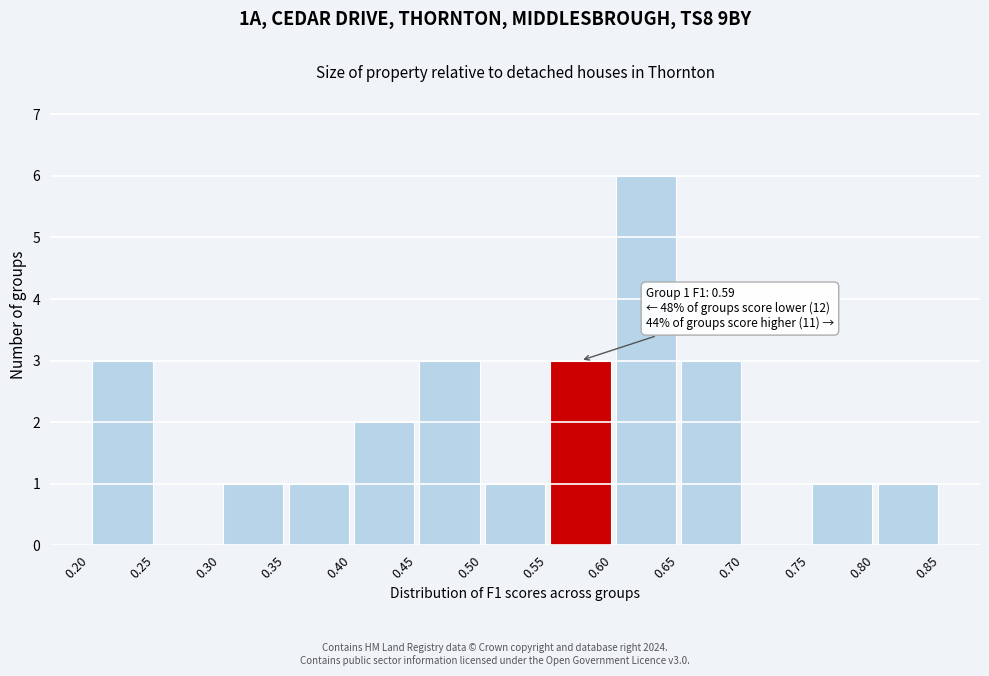

Which range on the x-axis has the tallest bar?

0.60 to 0.65